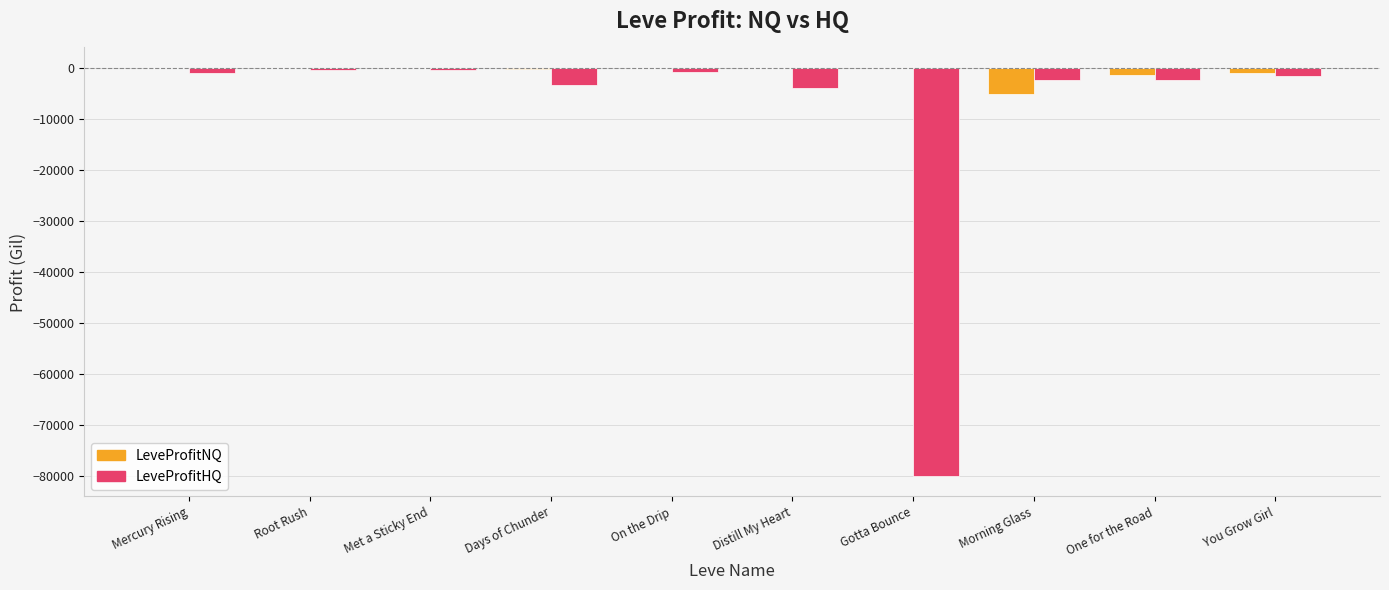

How many groups of bars are there?

10